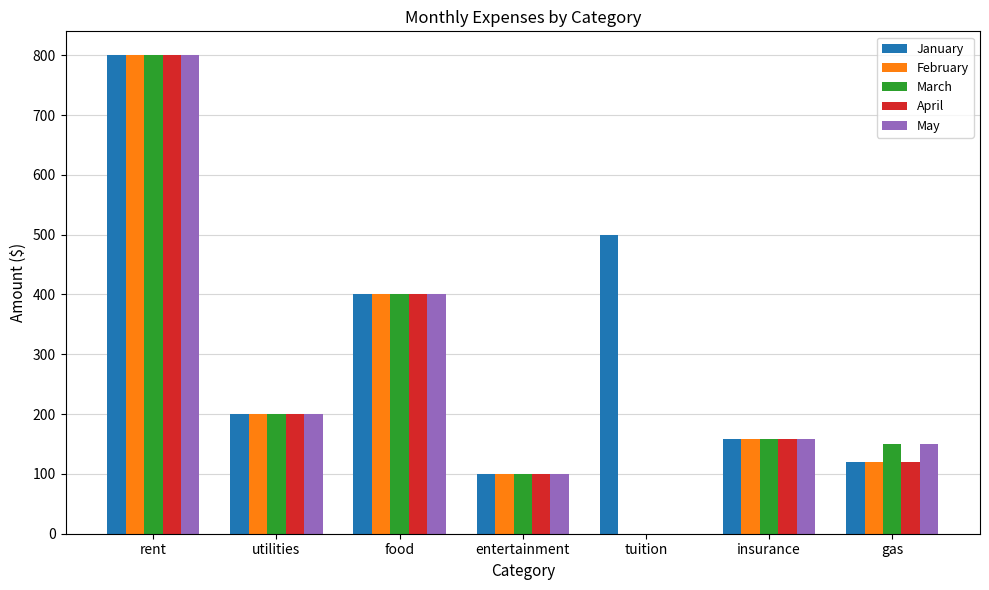

Is the value of January at gas greater than the value of May at tuition?

Yes